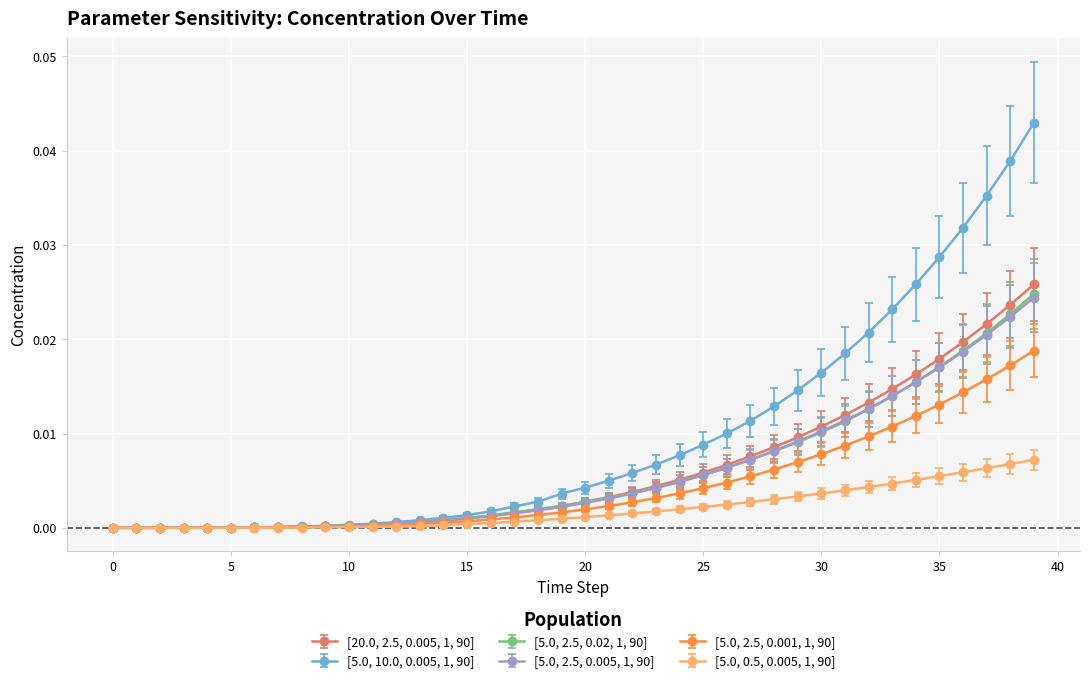

Which series has the largest total across all categories?

[5.0, 10.0, 0.005, 1, 90]